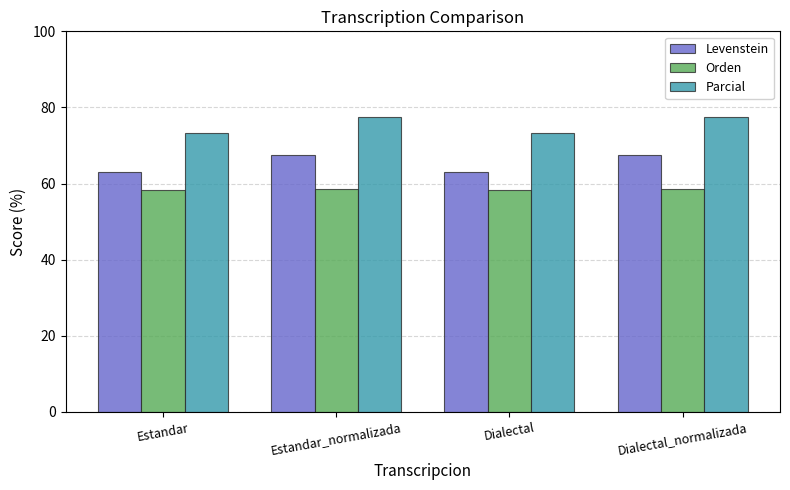

Is it true that Levenstein equals 104.0 at Dialectal?

False